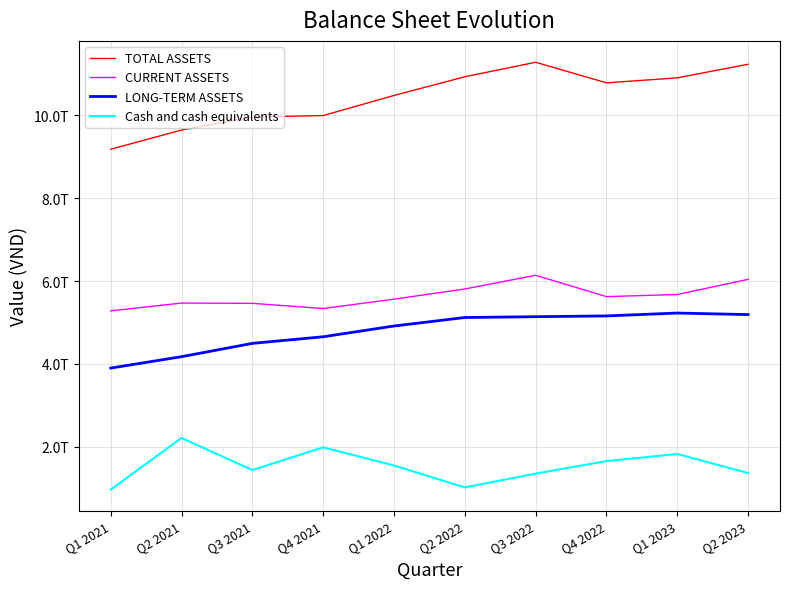

In CURRENT ASSETS, how many points are higher than both neighbors (excluding endpoints)?

2